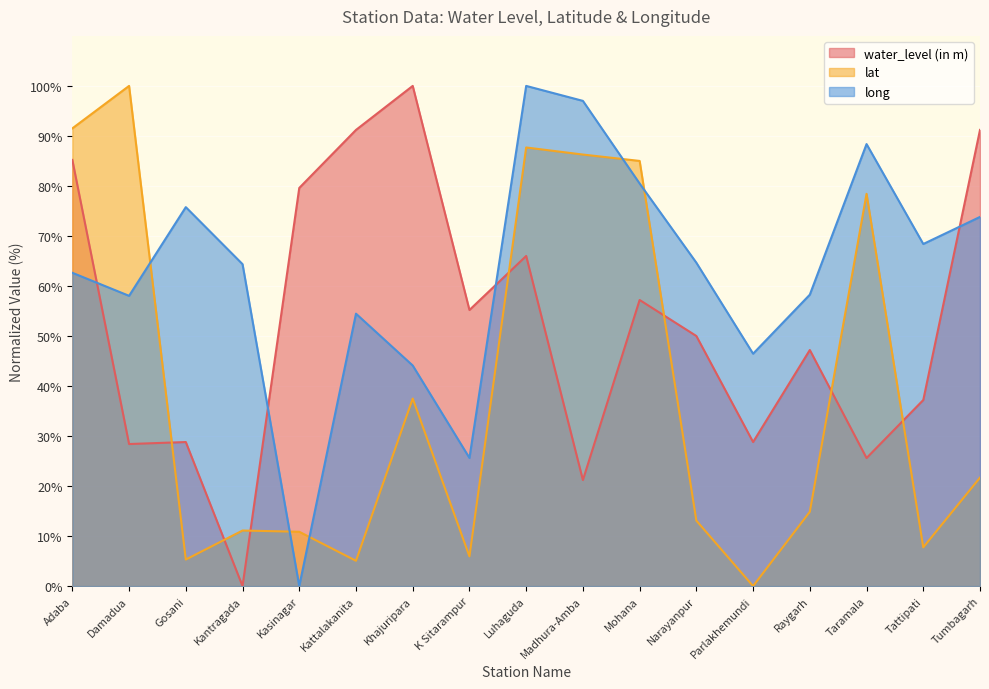

Rank the series by their maximum value, from lowest to highest.

water_level (in m), lat, long